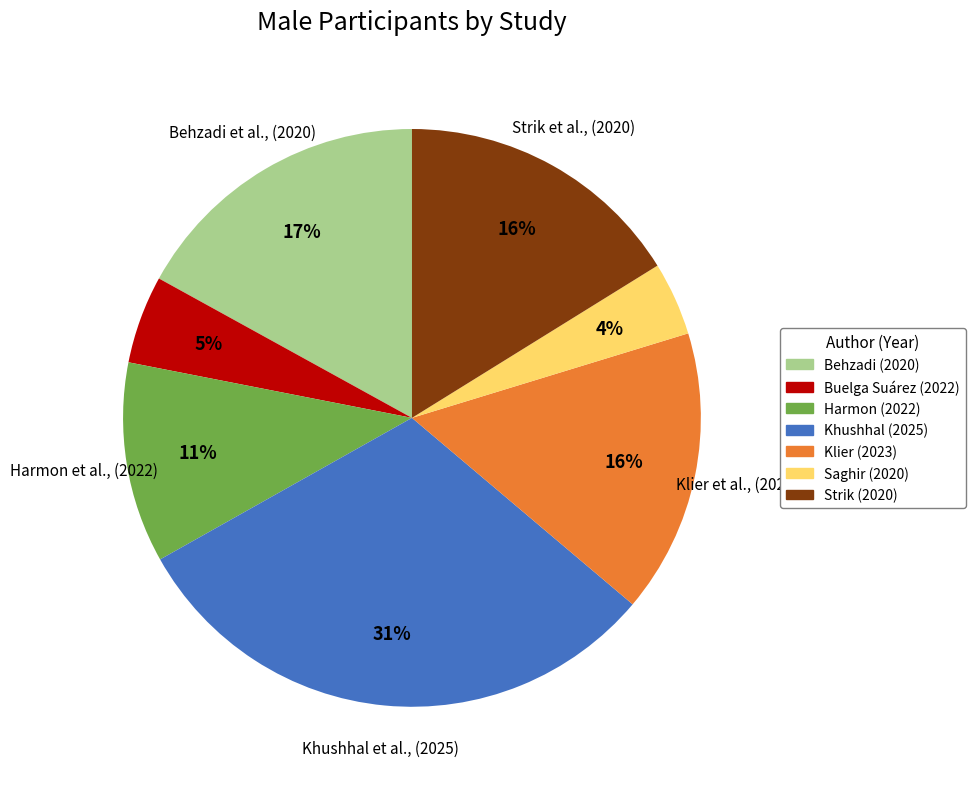

To the nearest percent, what is the difference between the largest and smallest slice percentages?

27%